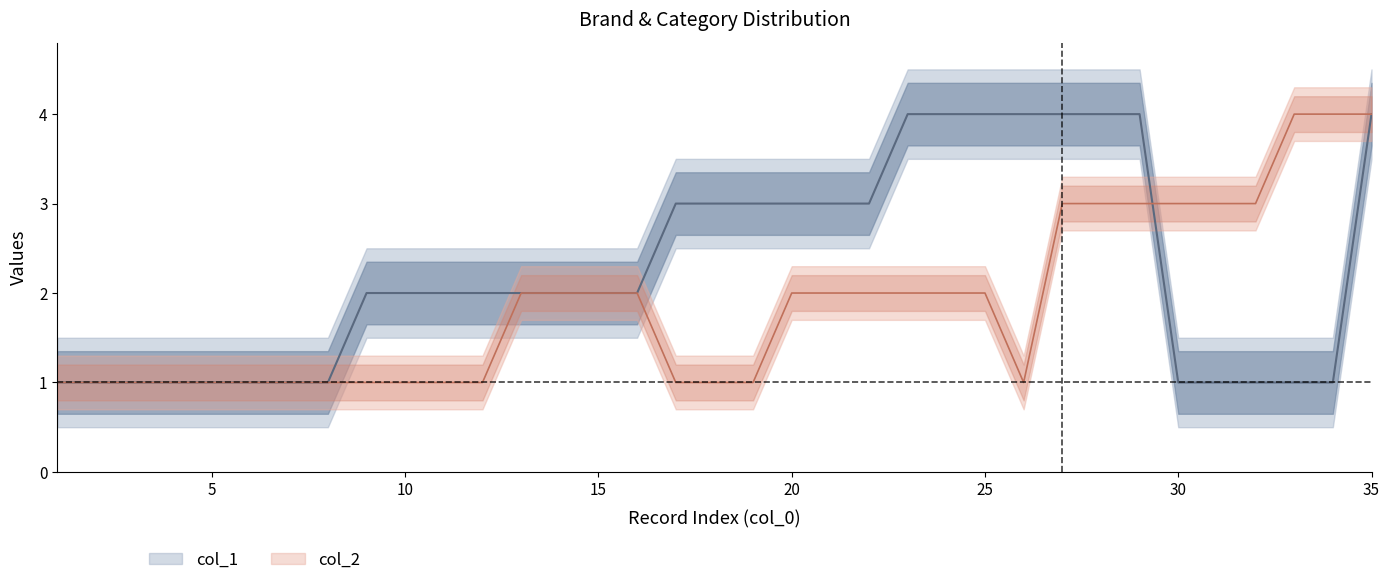

At how many categories does at least one series exceed 3?

10